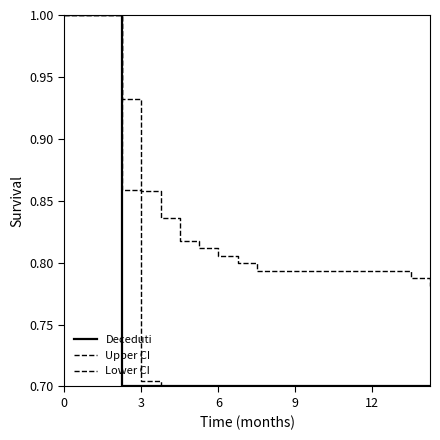

At how many categories does at least one series exceed 0?

20